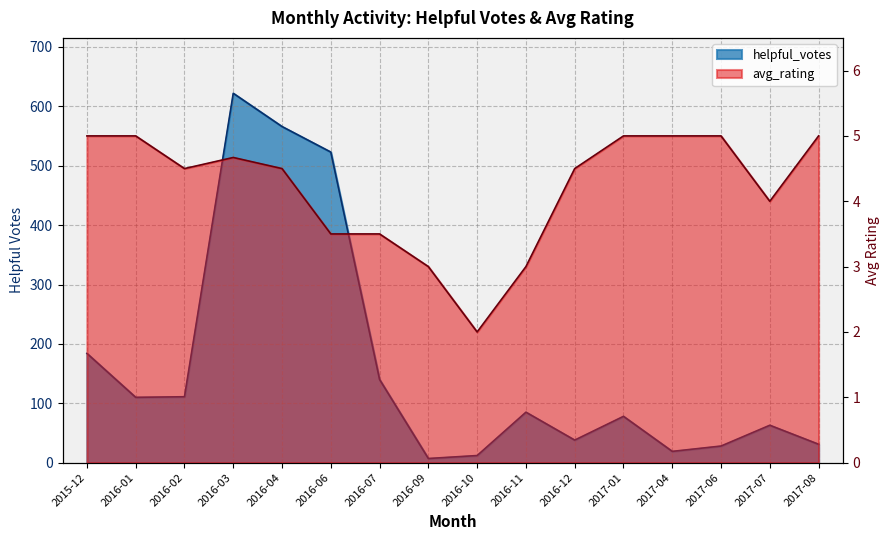

Rank the series by their average value, from highest to lowest.

helpful_votes, avg_rating